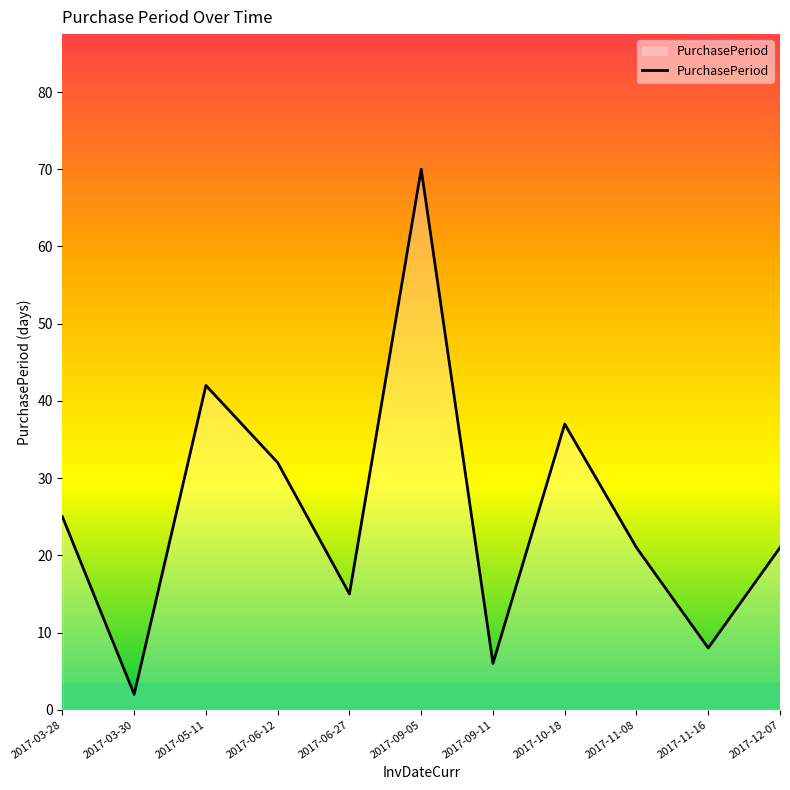

How many series are shown in this chart?

1